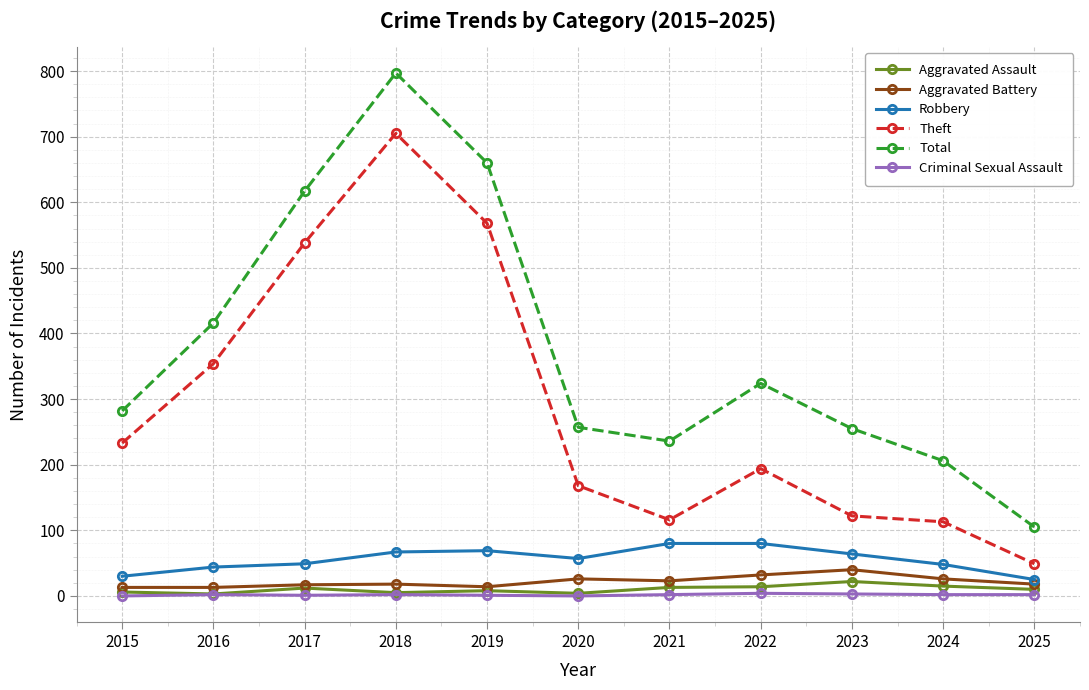

How many interior local valleys does the Theft series have?

1